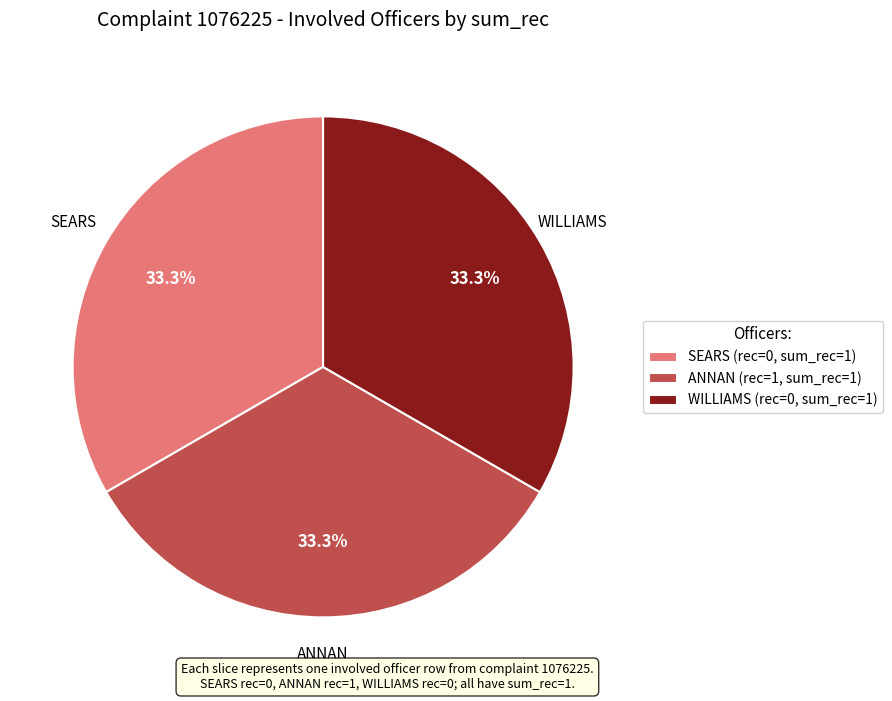

What is the ratio of the value at ANNAN (rec=1, sum_rec=1) to the value at SEARS (rec=0, sum_rec=1)?

1.0